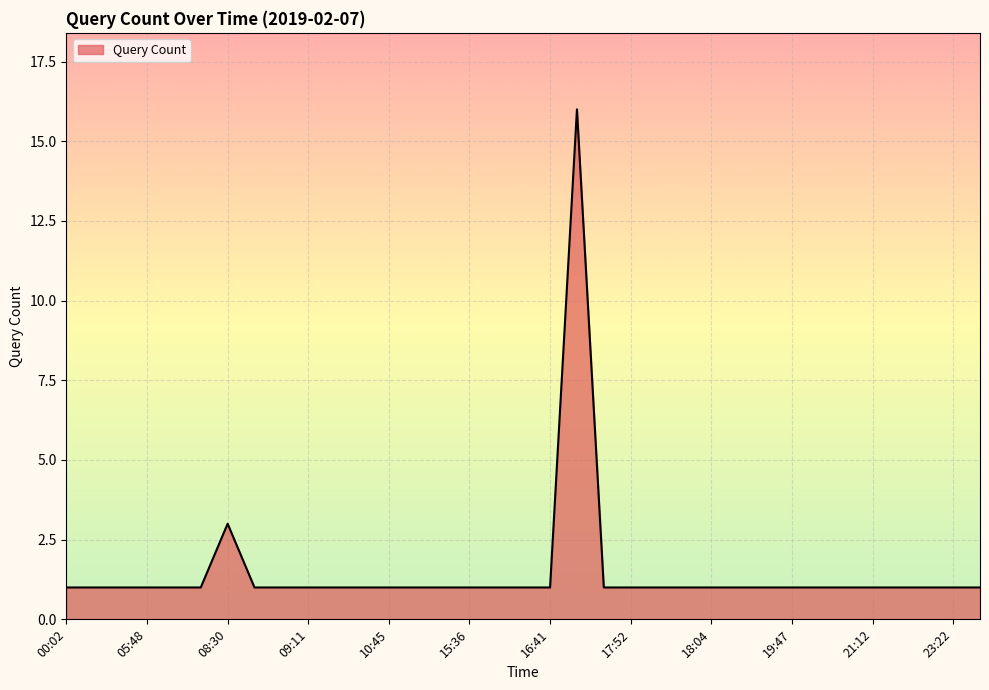

What is the difference between the maximum and minimum values?

15